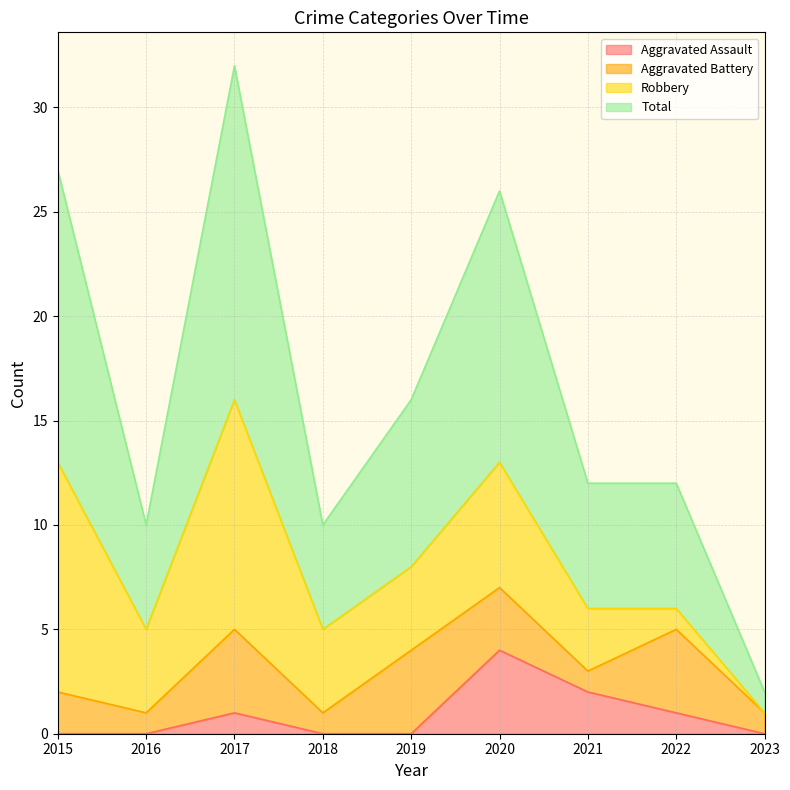

Between 2015 and 2020, which is larger?

2020